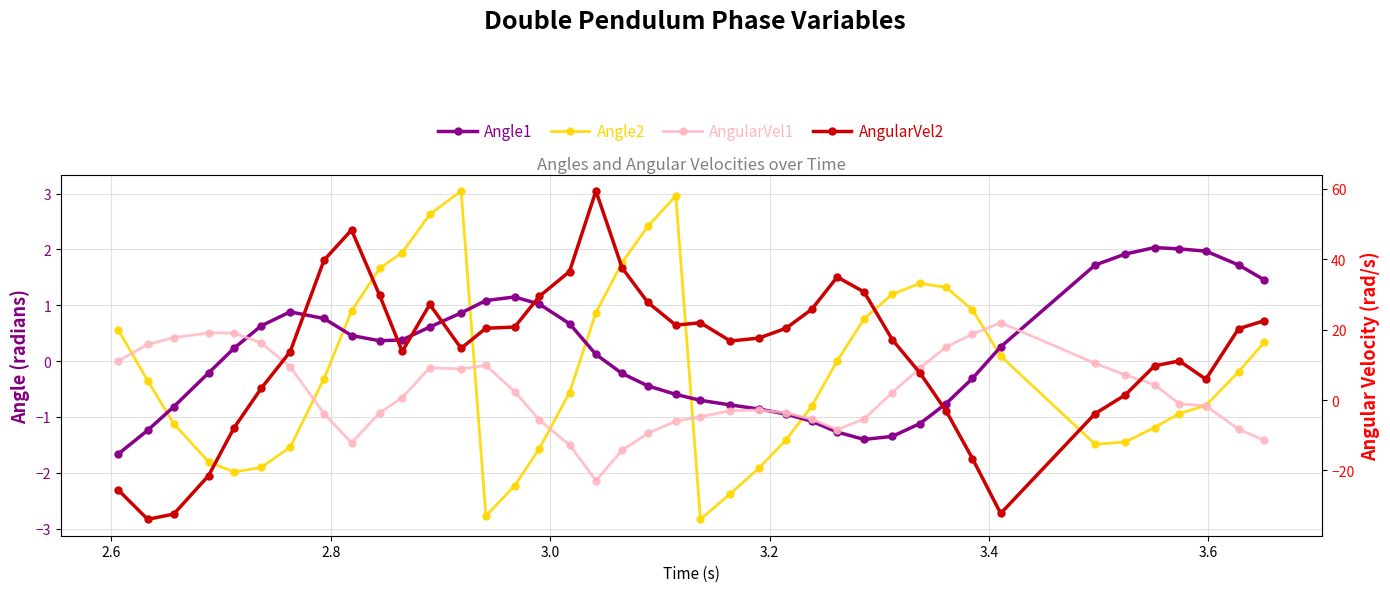

What is the value of the AngularVel2 point at the 15th from the left?

20.7